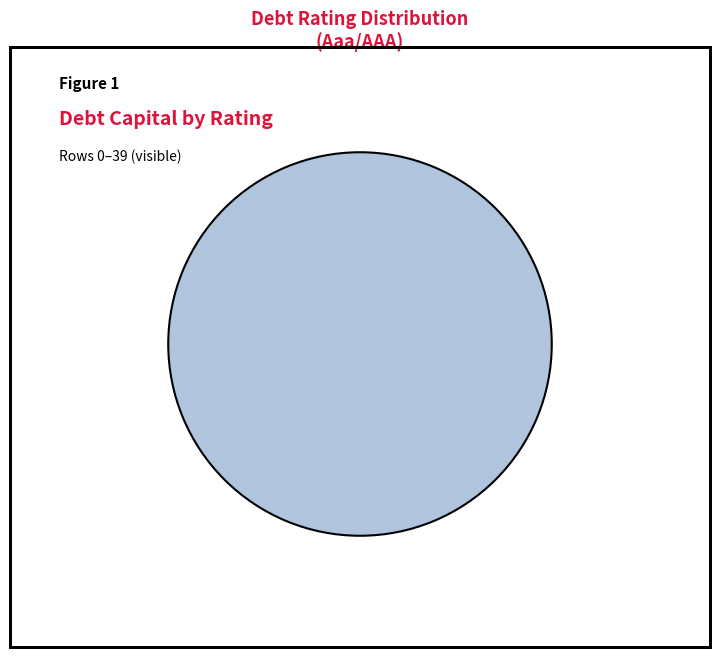

What is the majority slice?

Aaa/AAA